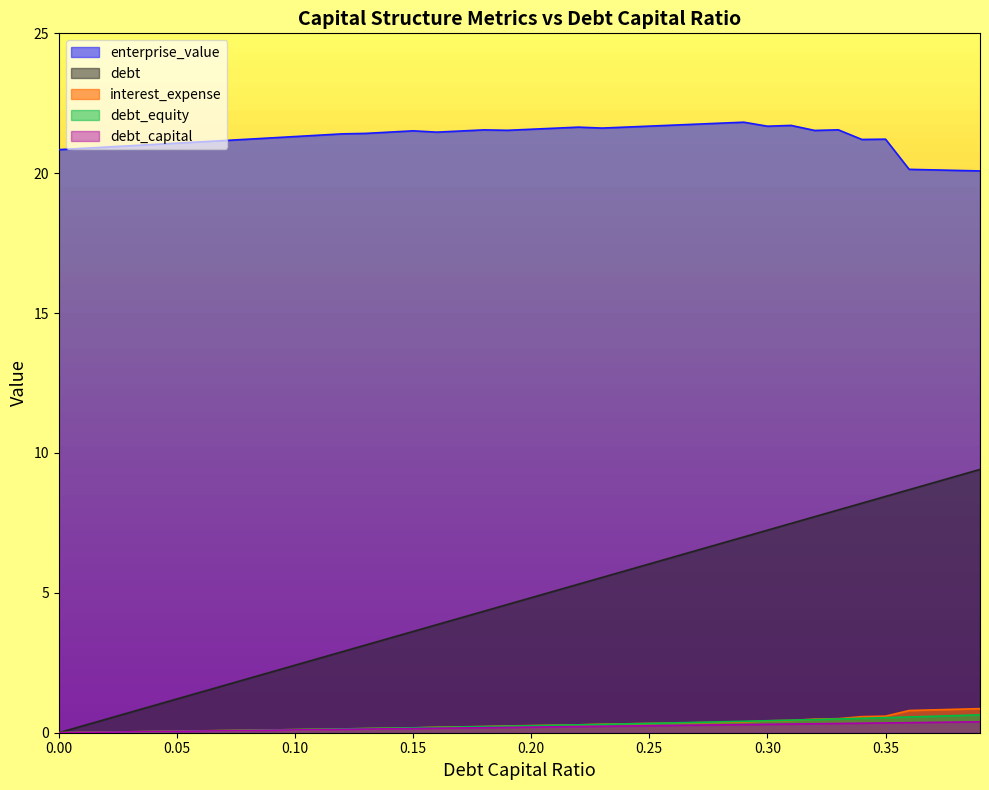

In enterprise_value, how many points are higher than both neighbors (excluding endpoints)?

7